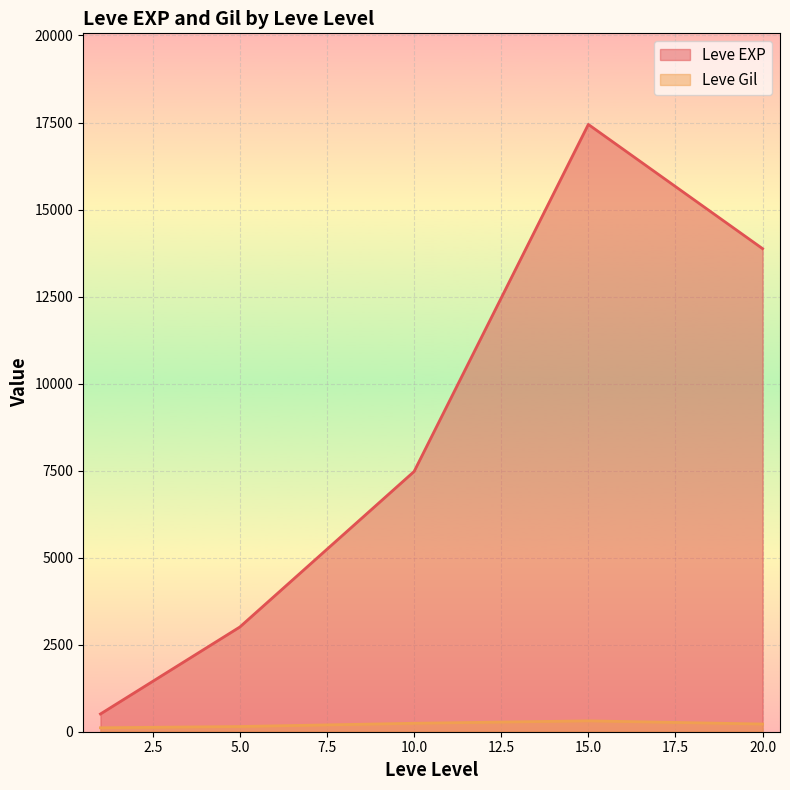

Between 15 and 15, which series saw the biggest shift?

Leve EXP